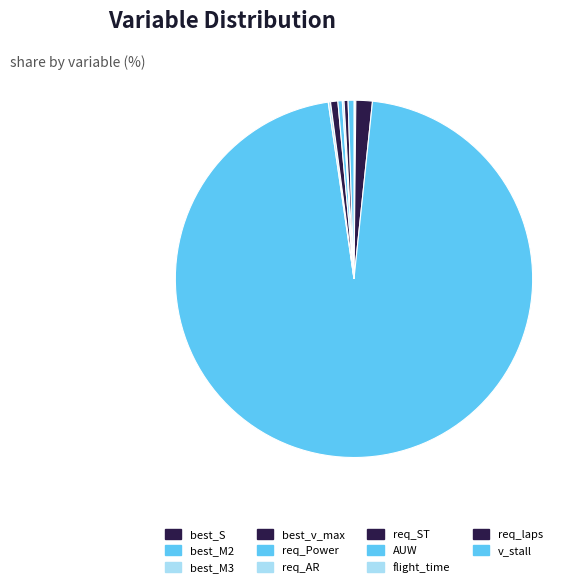

Is there any slice that represents more than half of the pie?

Yes